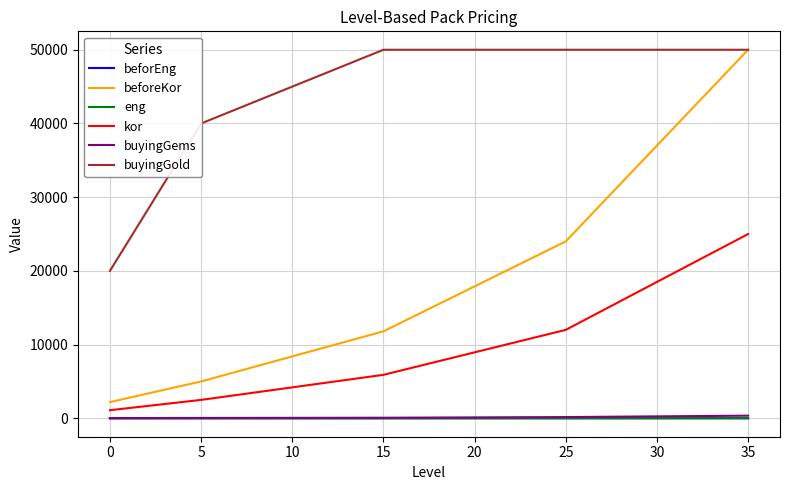

True or false: buyingGems and beforEng cross at least once.

False